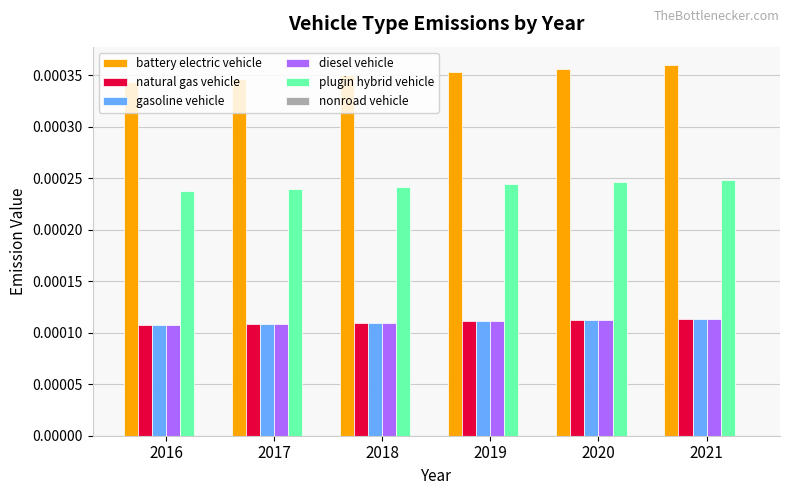

Is the value of gasoline vehicle at 2017 greater than the value of plugin hybrid vehicle at 2017?

No